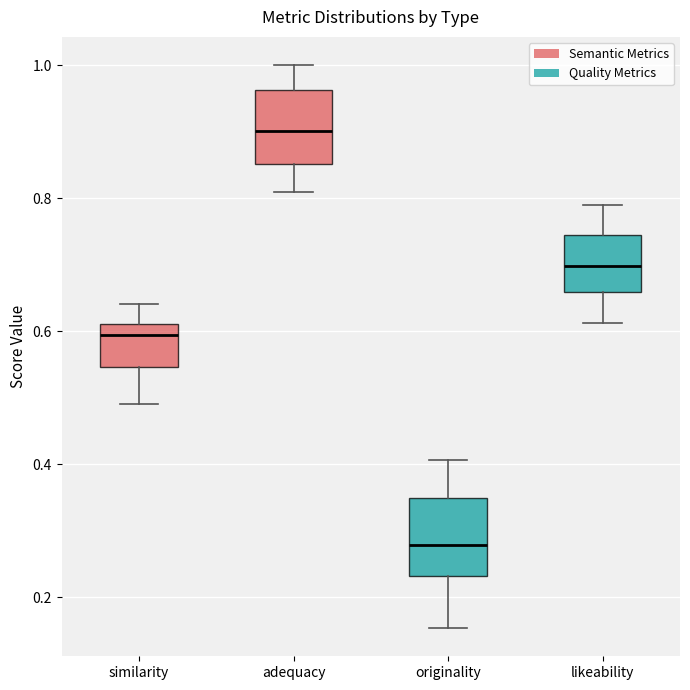

Which box's median line is the highest?

adequacy